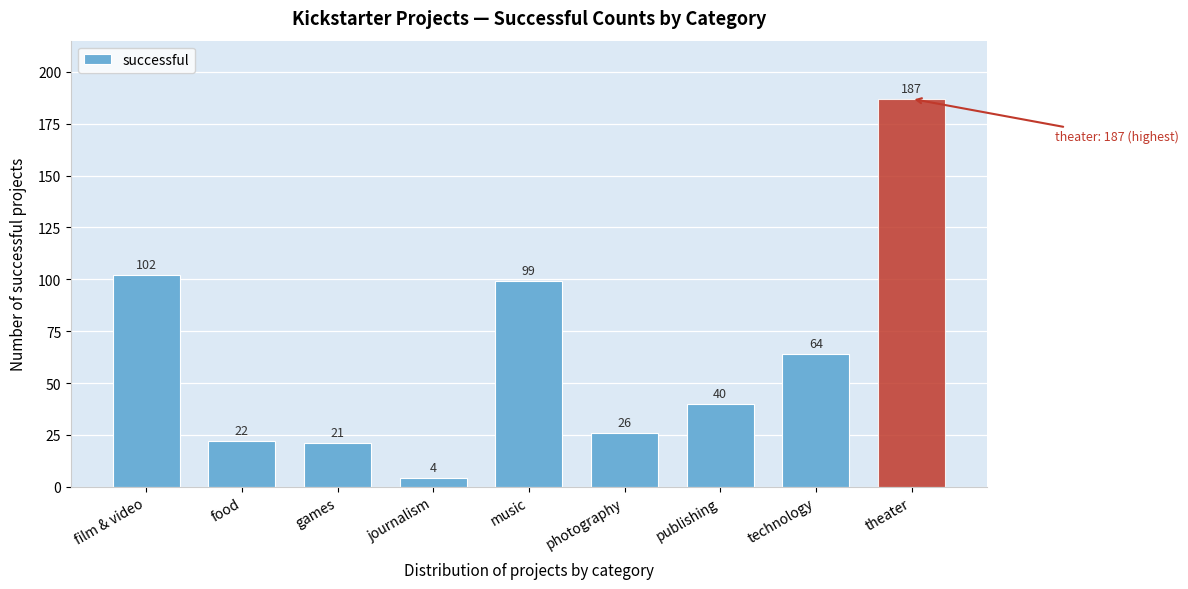

Reading left to right, list all the values displayed in this chart.

102	22	21	4	99	26	40	64	187